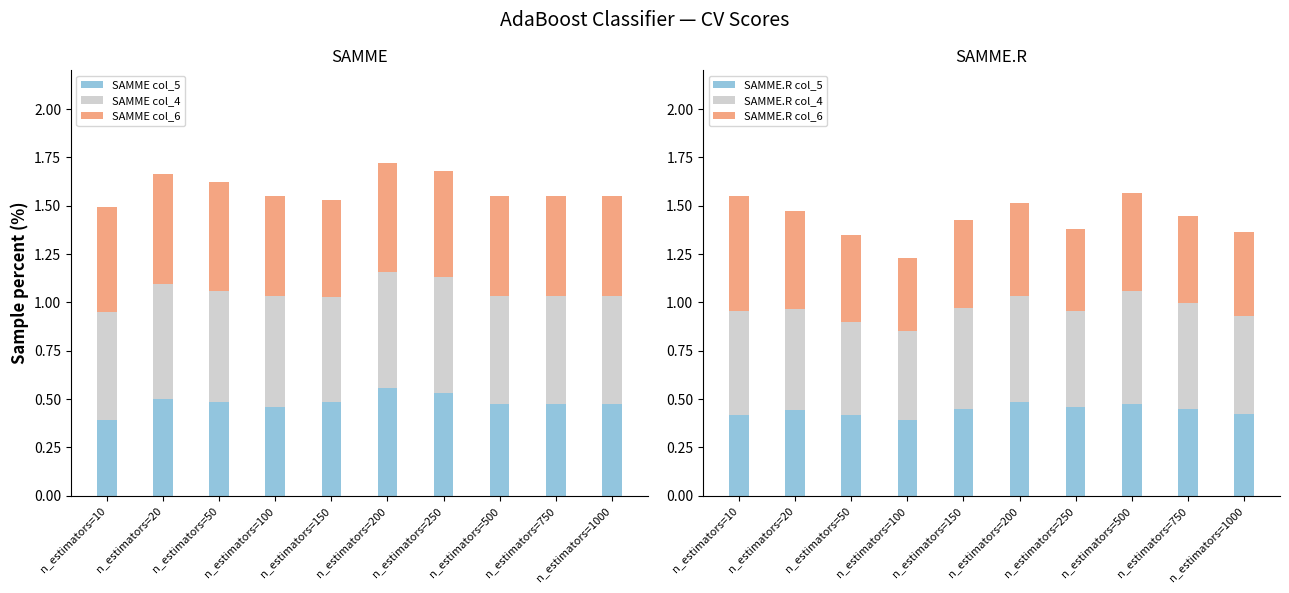

How many SAMME.R col_6 values are between 0 and 1?

10